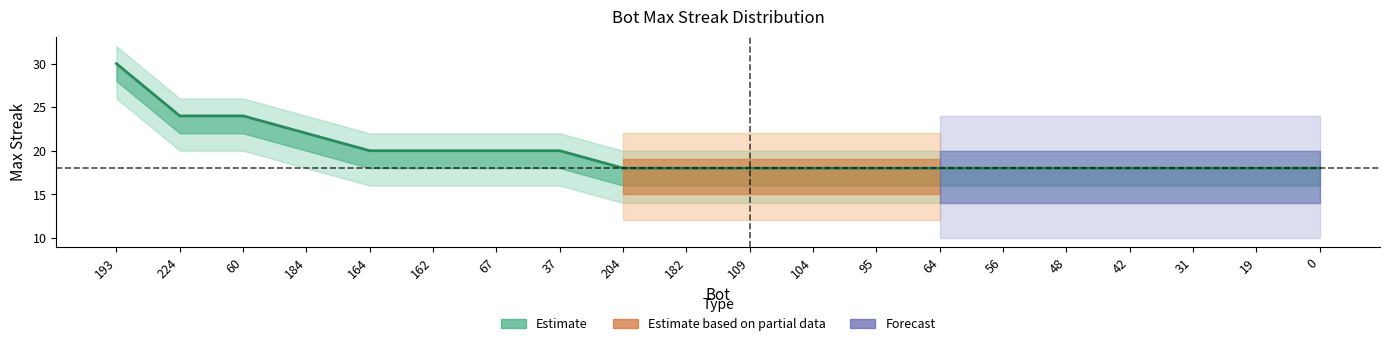

What is the difference between the maximum and minimum values?

12